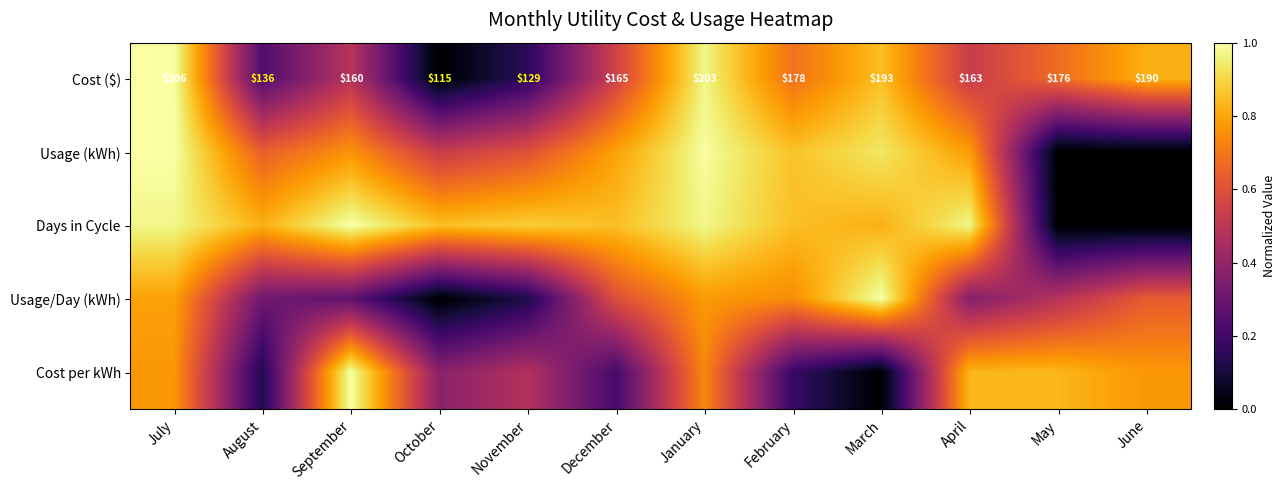

List the labels in order of Cost ($) value, largest first.

July, January, March, June, February, May, December, April, September, August, November, October